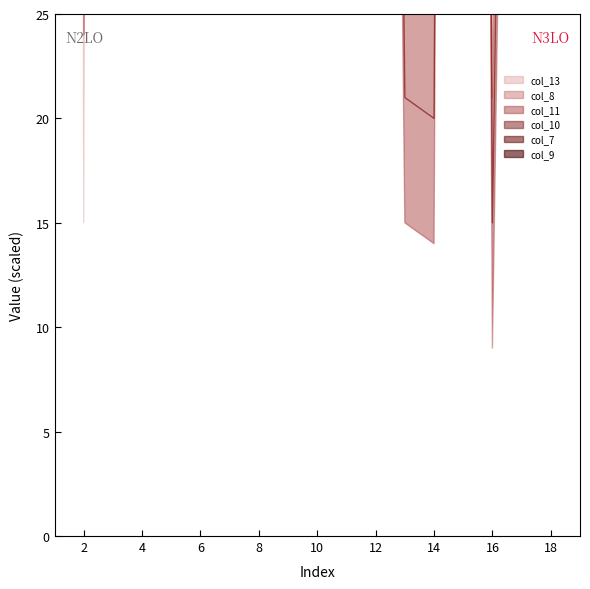

Which series ends up on top after the final intersection of col_10 and col_8?

col_8